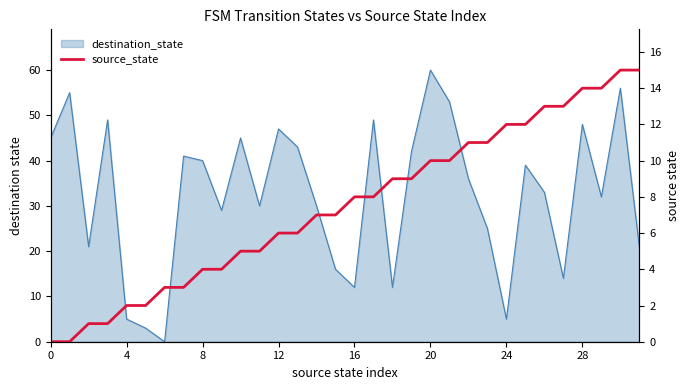

What is the average value?

8